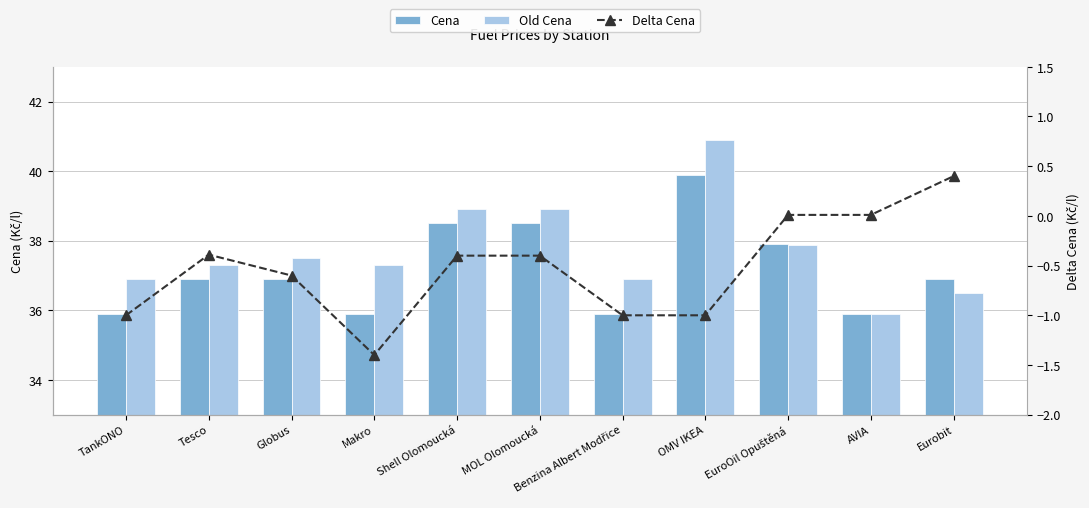

At which category is the sum across all series the highest?

OMV IKEA